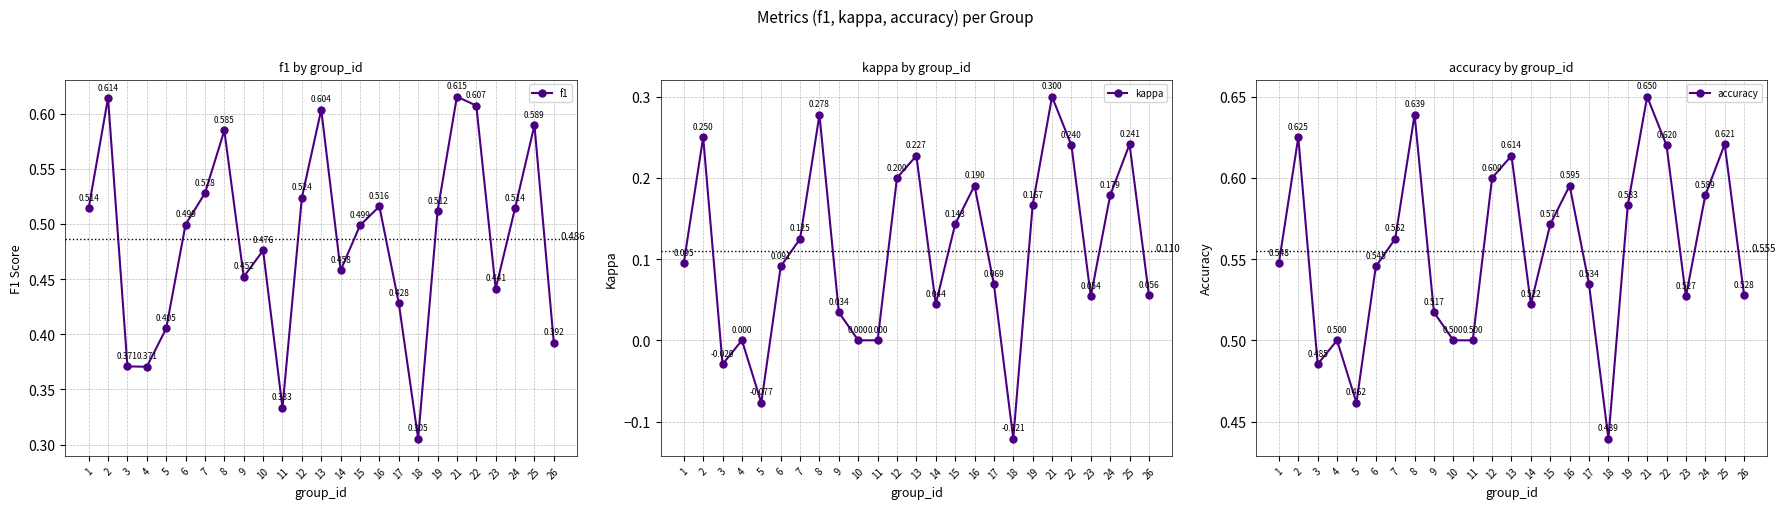

Is the value of f1 at 9 greater than the value of accuracy at 15?

No